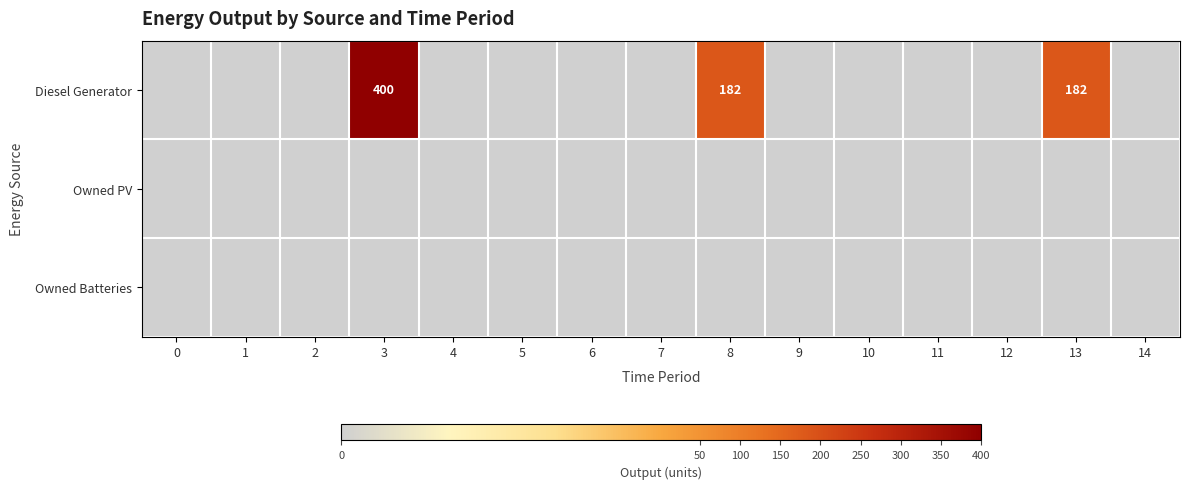

Reading left to right, what are all the values shown in this chart?

row_0: 0	0	0	400	0	0	0	0	182	0	0	0	0	182	0
row_1: 0	0	0	0	0	0	0	0	0	0	0	0	0	0	0
row_2: 0	0	0	0	0	0	0	0	0	0	0	0	0	0	0